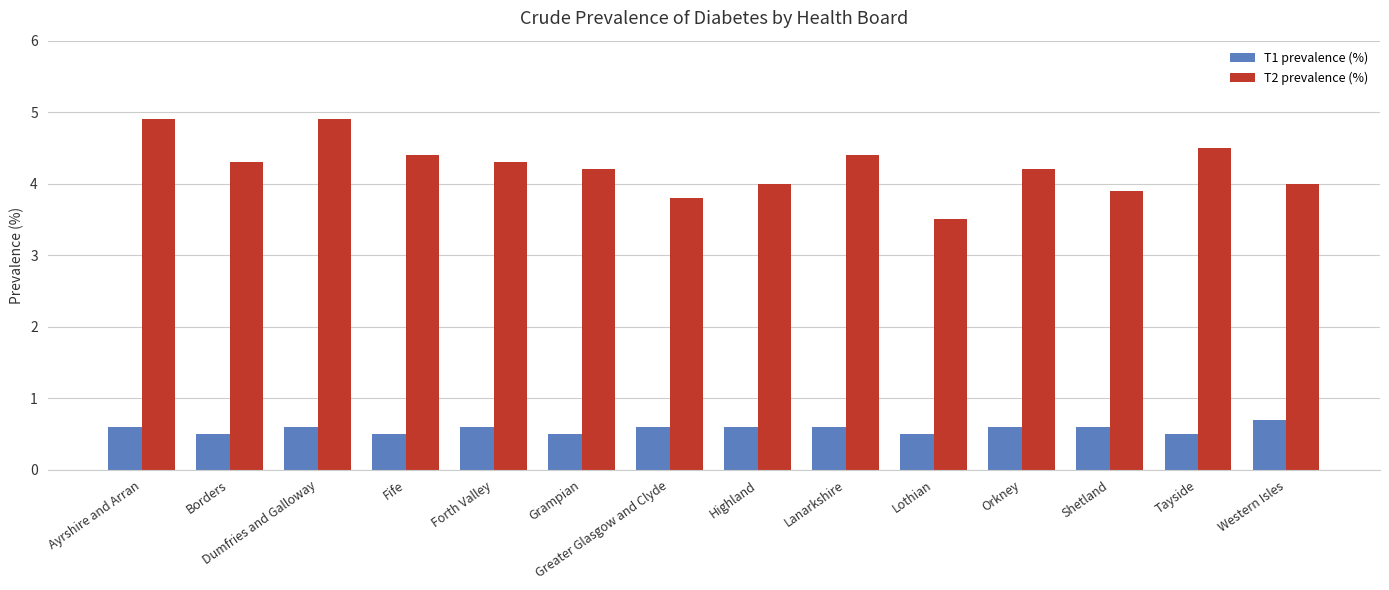

Does the chart contain stacked bars?

No